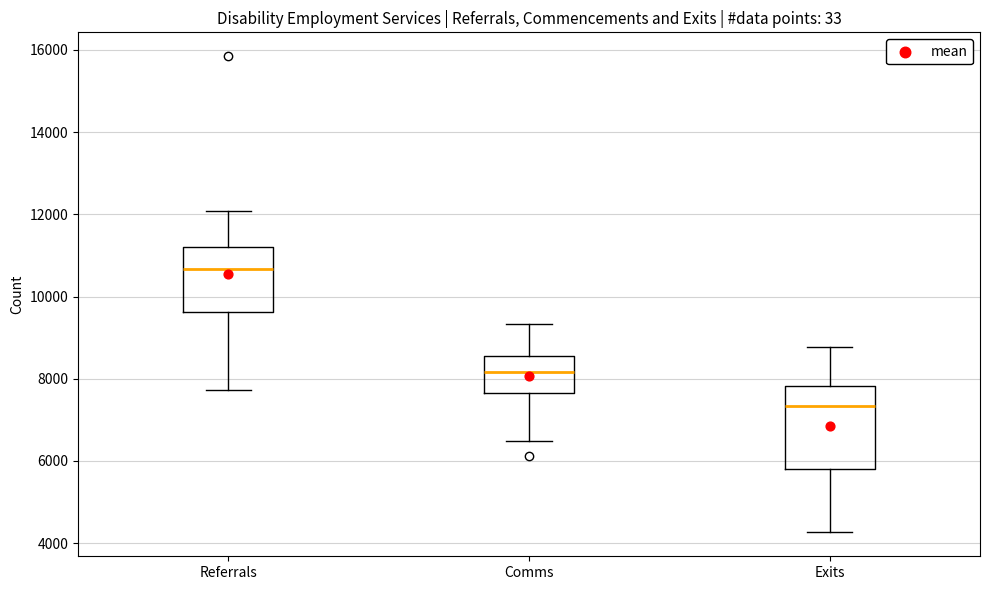

Reading left to right, transcribe this box plot: for each box, give where its median line is, the range the box spans, and where its two whiskers end, as read against the y-axis. The values are not printed on the chart, so give them approximately, as read against the axis.

Referrals: median 10600, box 9600 to 11200, whiskers 7800 to 12000
Comms: median 8200, box 7600 to 8600, whiskers 6400 to 9400
Exits: median 7400, box 5800 to 7800, whiskers 4200 to 8800